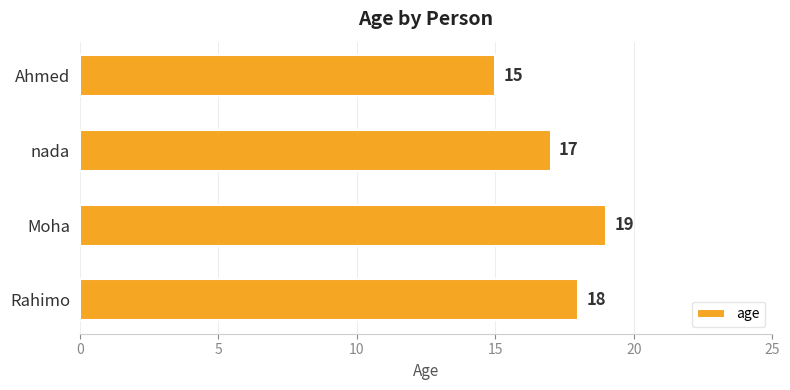

What is the ratio of the value at Rahimo to the value at nada?

1.1